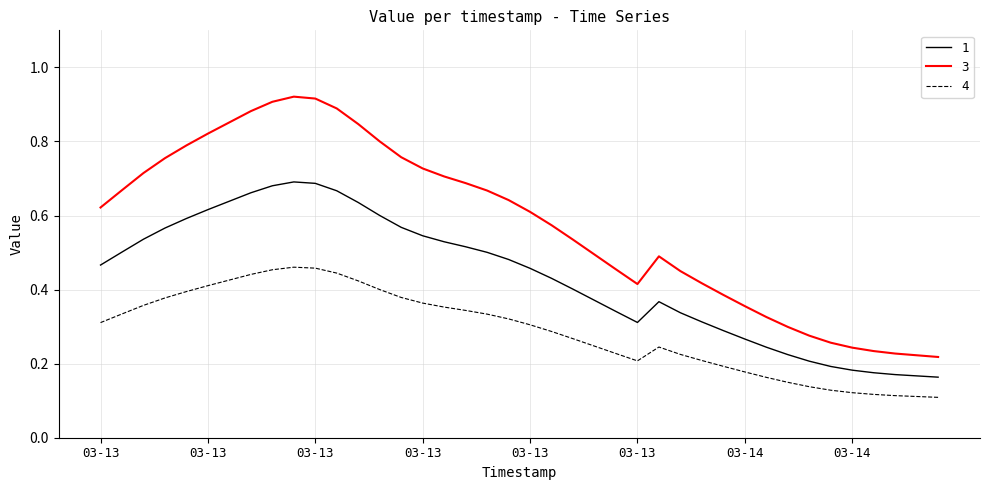

True or false: 4 and 1 cross at least once.

False